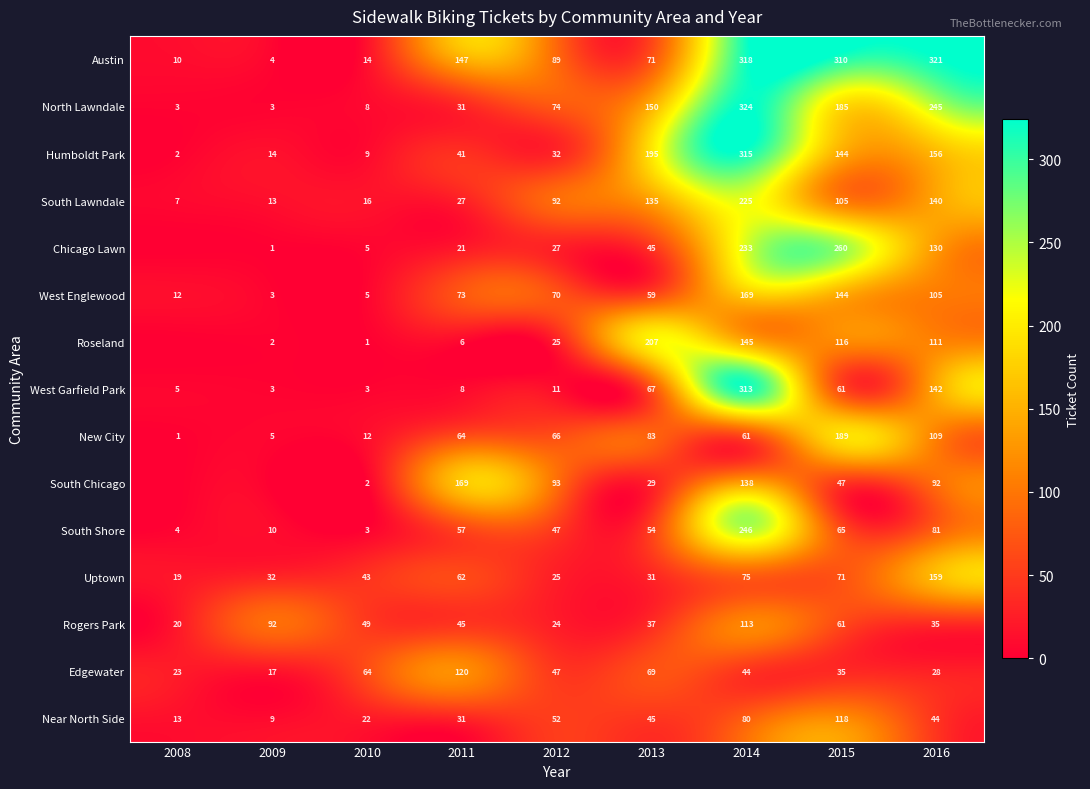

Which category has the highest value across all series?

2014